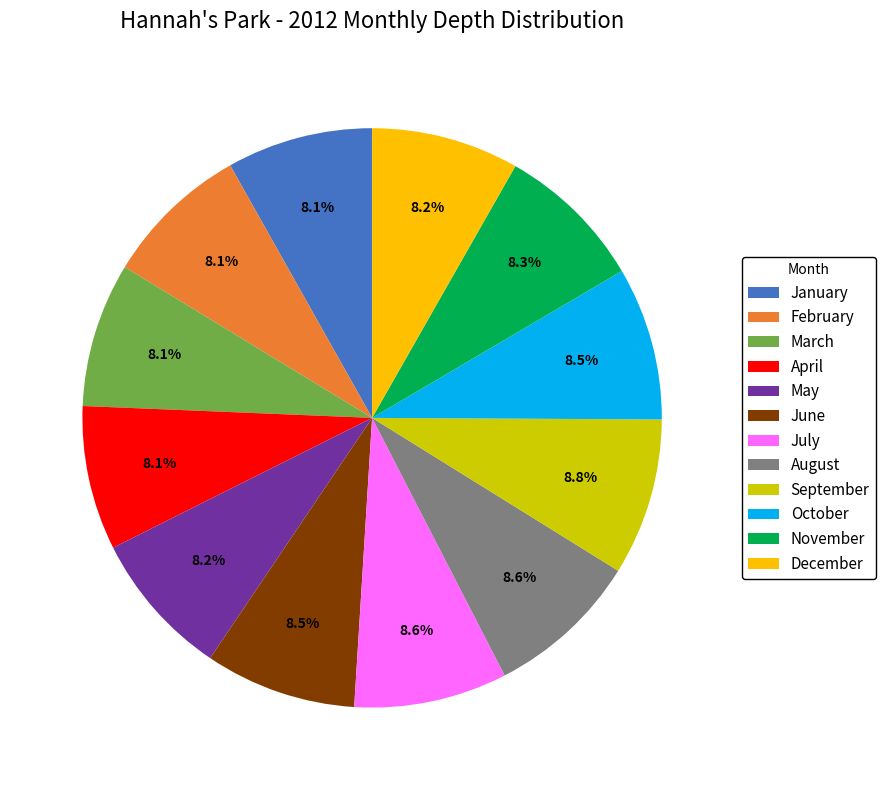

Is it true that April is 8% of the pie?

True